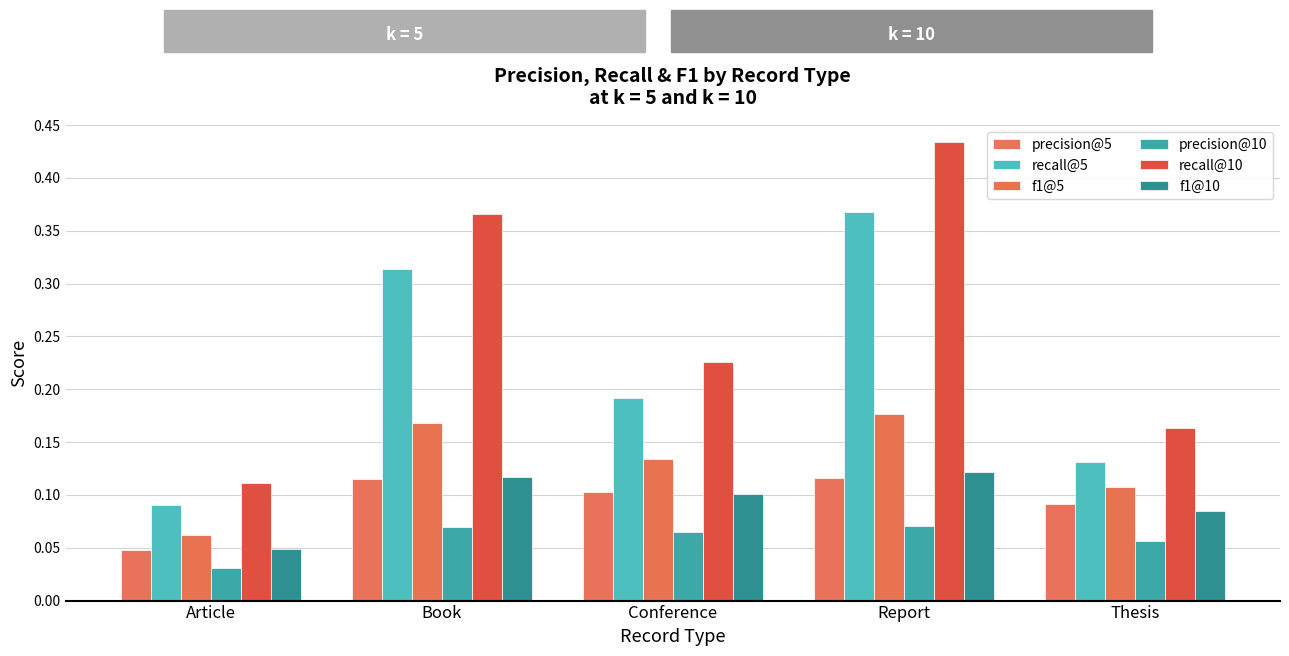

What is the difference between the second highest and minimum values in the recall@5 series?

0.2